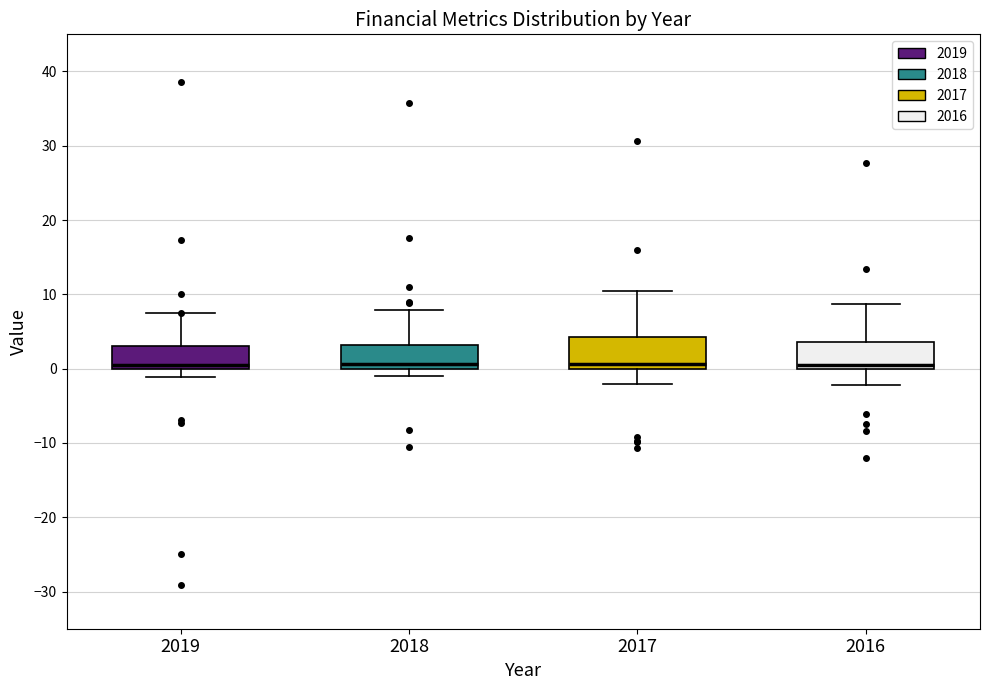

Where does the upper whisker of the box at x = 2018 end on the y-axis? The values are not printed on the chart, so give them approximately, as read against the axis.

8